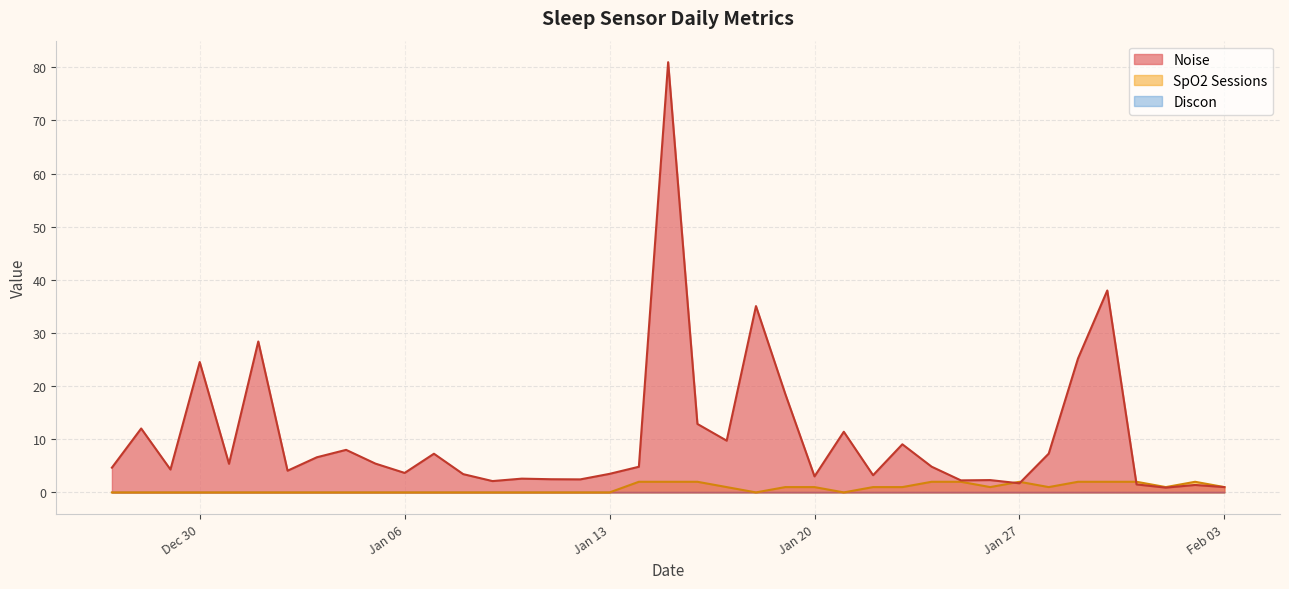

How many data points in Noise are above 4?

23